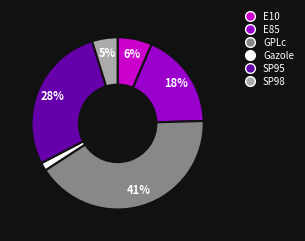

Is it true that SP95 is 28% of the pie?

True